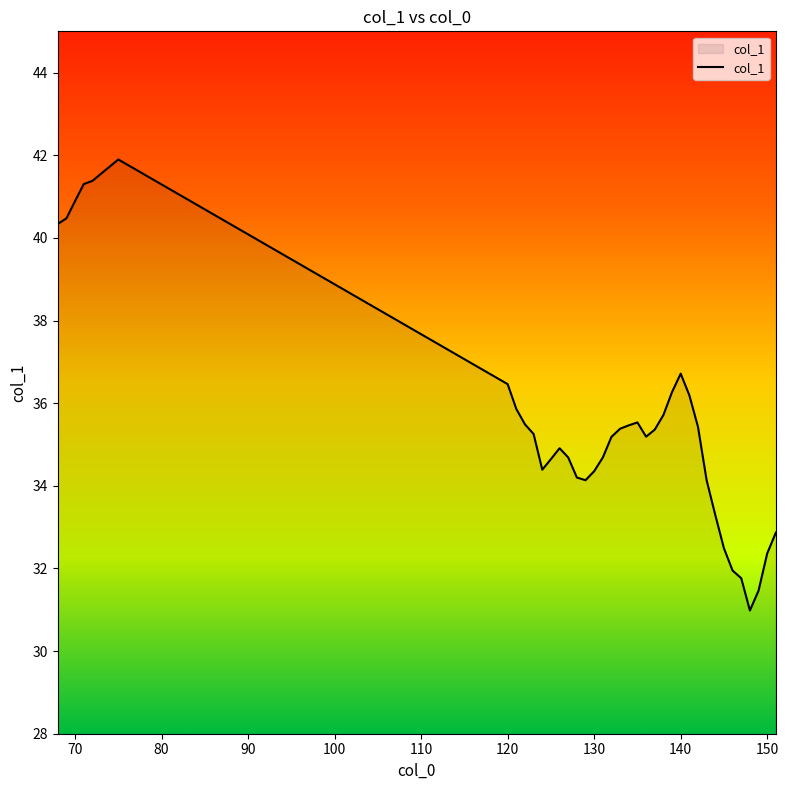

What is the maximum value shown in the chart?

41.9